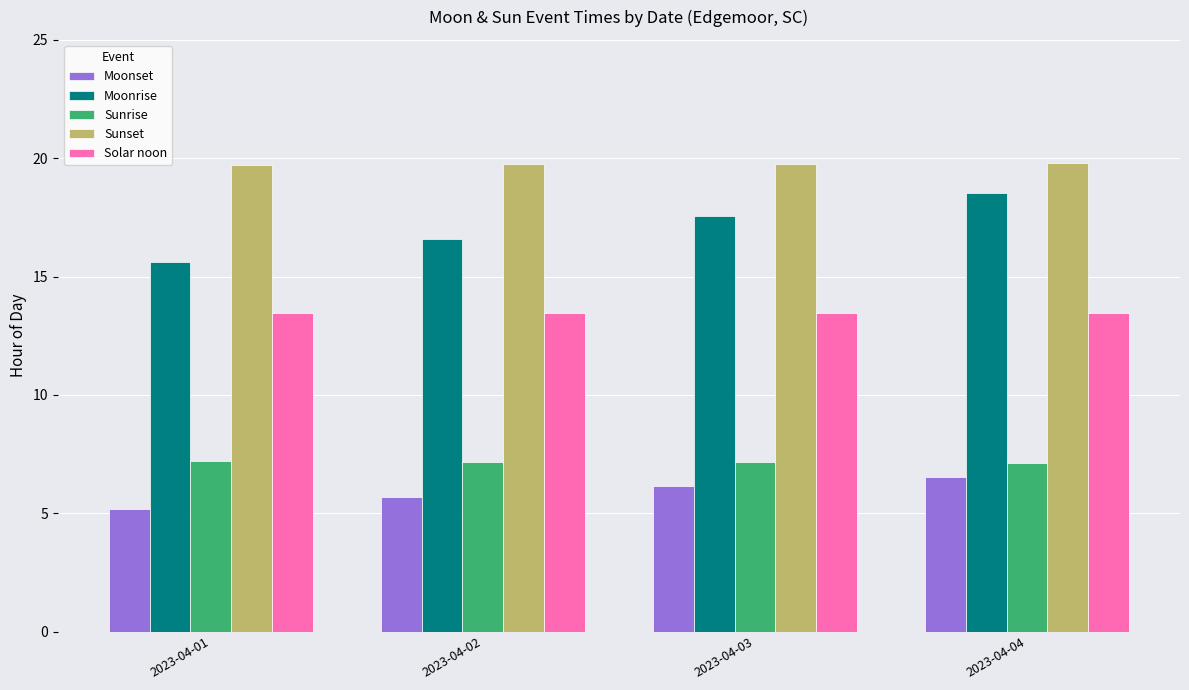

How many Solar noon values are between 13 and 14?

4